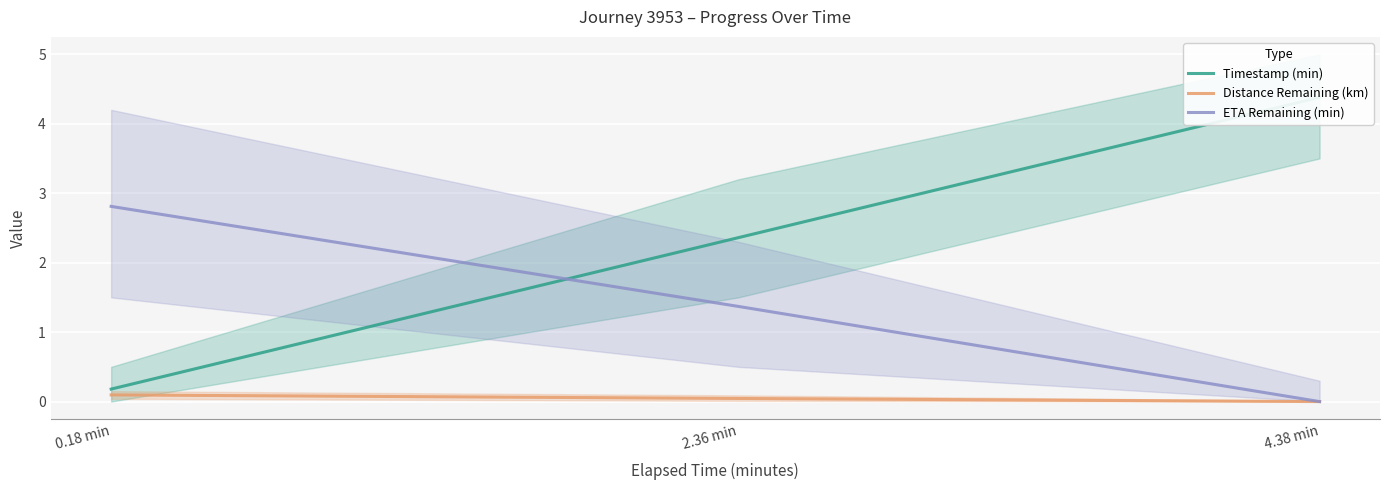

True or false: Timestamp (min) has a value of 2.4 at 2.36 min.

True